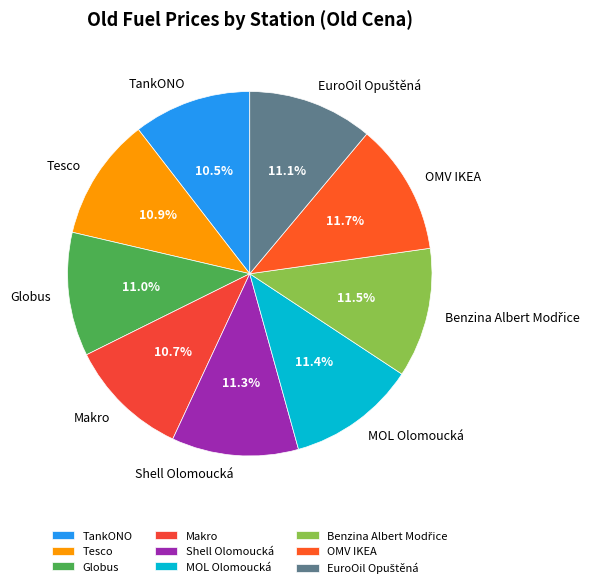

Does Shell Olomoucká account for over 50% of the chart?

No